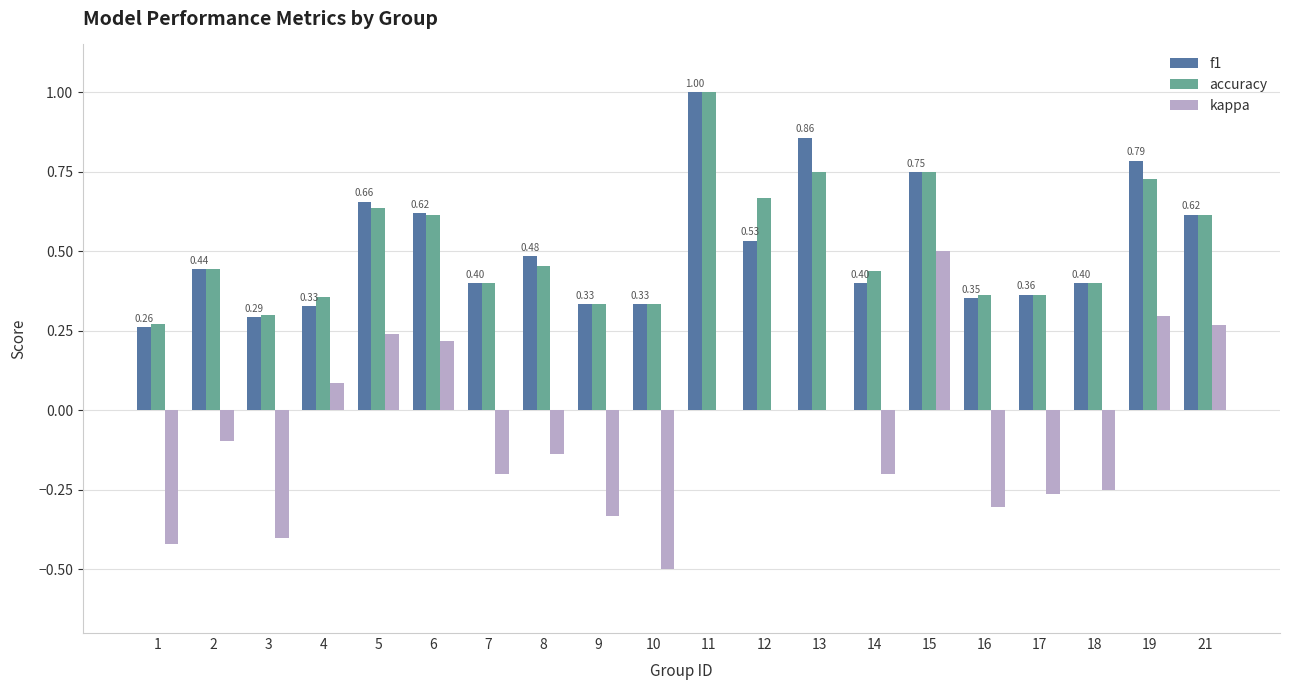

What is the total value across all series at 5?

1.5